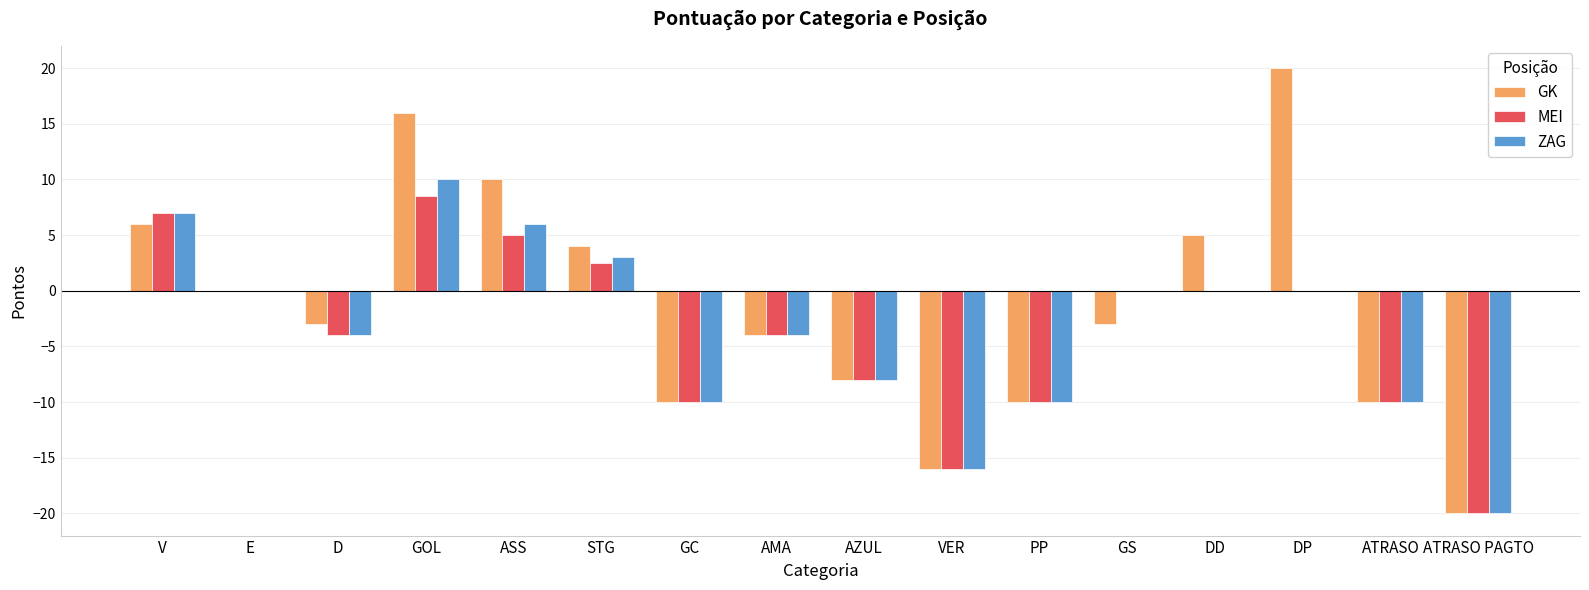

Which series changed the most between PP and DP?

GK